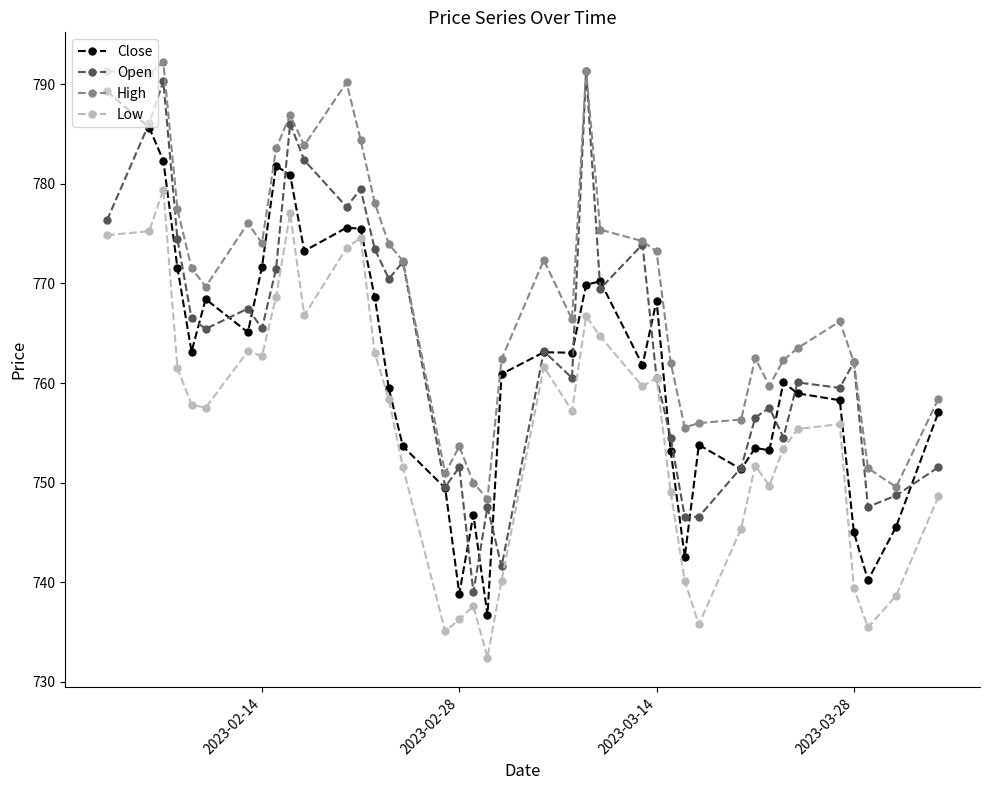

What is the minimum value shown in the chart?

732.4